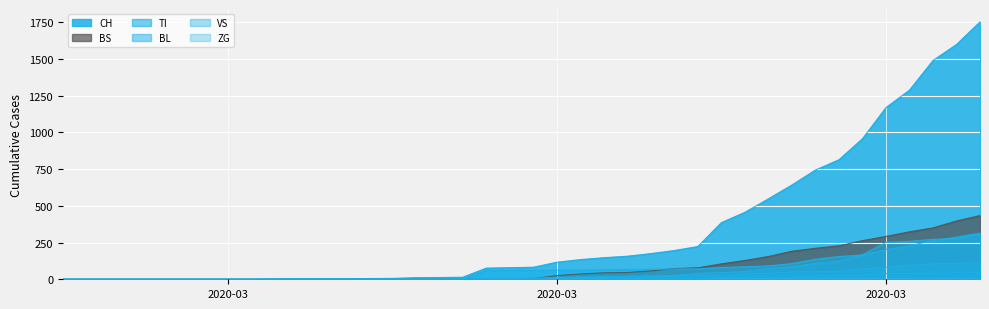

What are all the series names shown in the legend?

CH, BS, TI, BL, VS, ZG